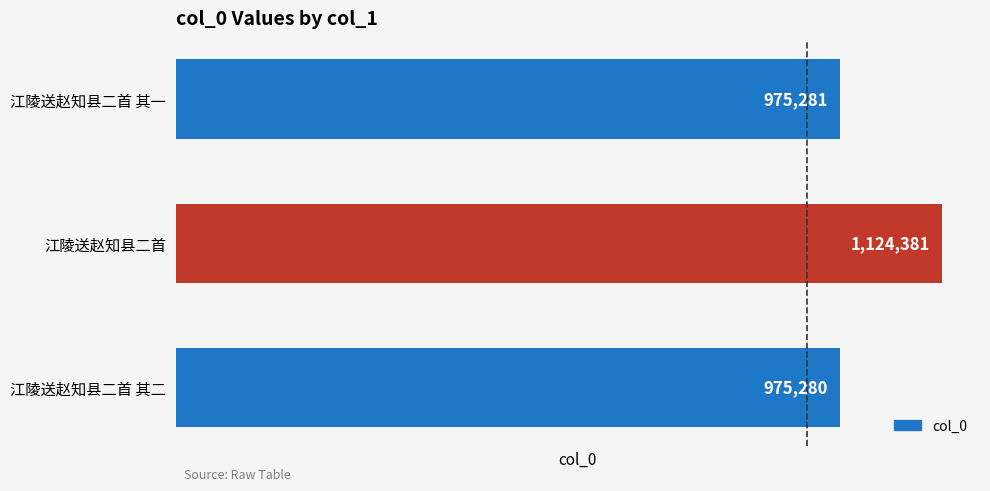

What is the label of the 2nd bar from the bottom?

江陵送赵知县二首